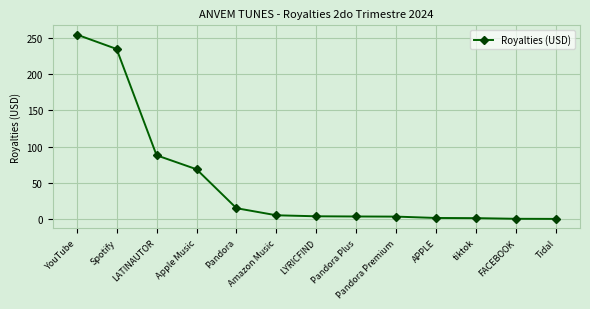

What is the maximum value shown in the chart?

254.2